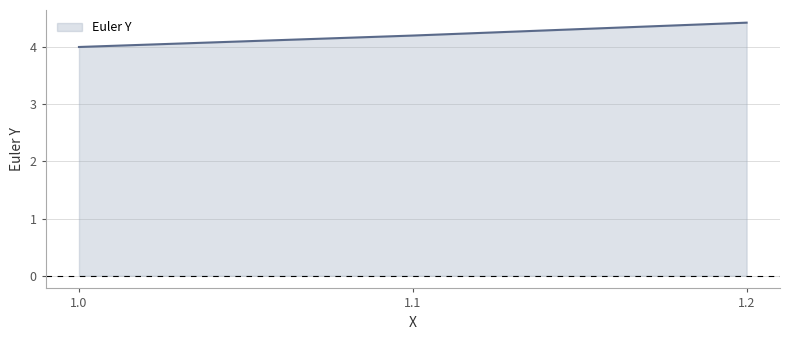

Between 1.1 and 1.2, which is larger?

1.2